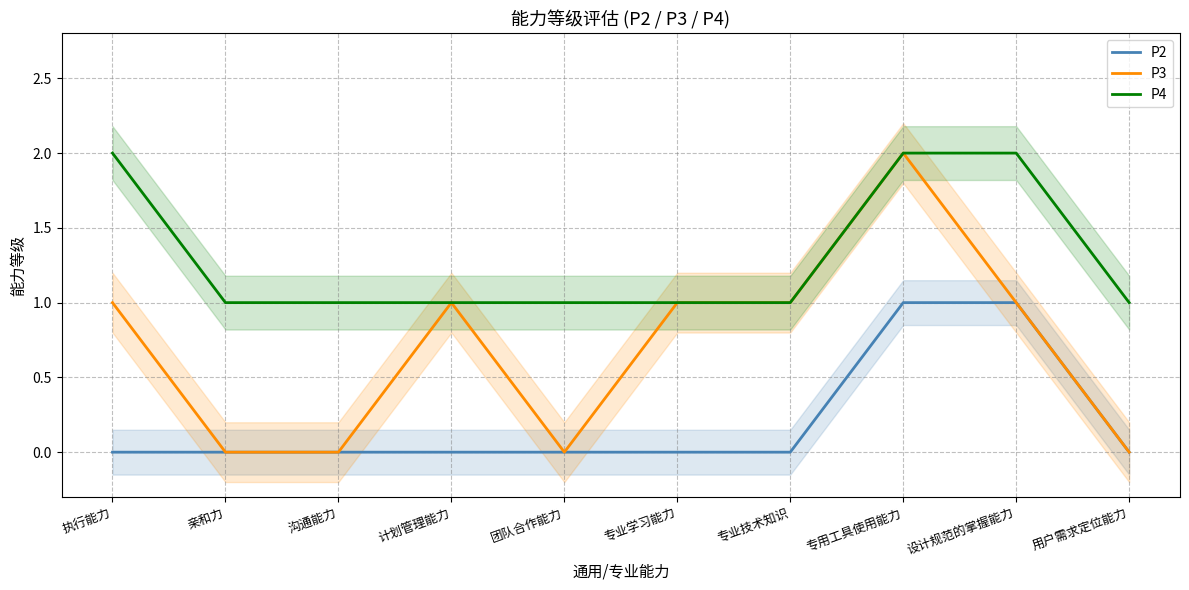

True or false: P3 and P2 intersect in this chart.

False